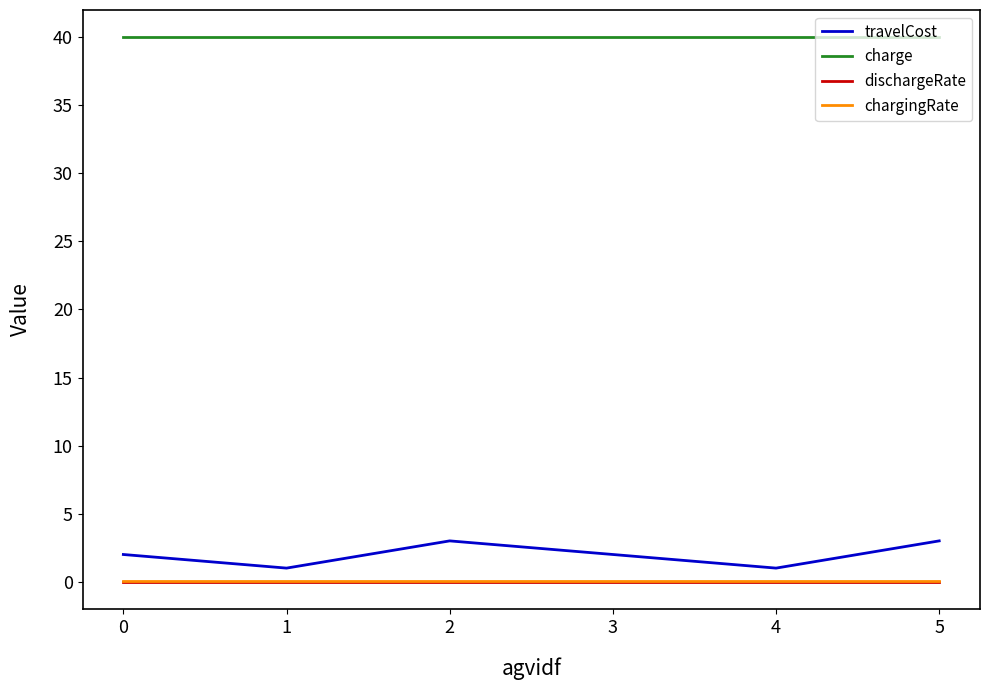

Which series has the largest range (max minus min)?

travelCost